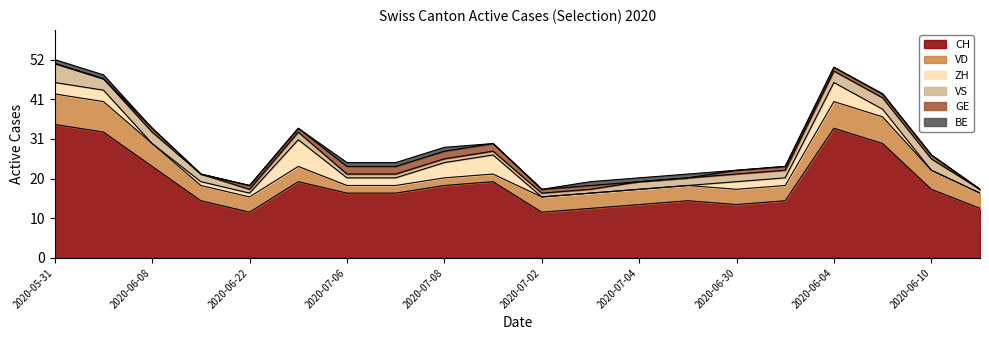

At which category is the sum across all series the highest?

2020-05-31